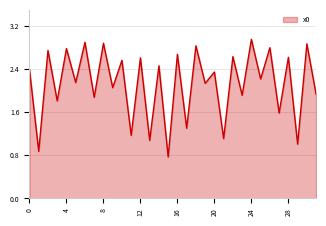

Is this an area chart (filled region under the line)?

Yes